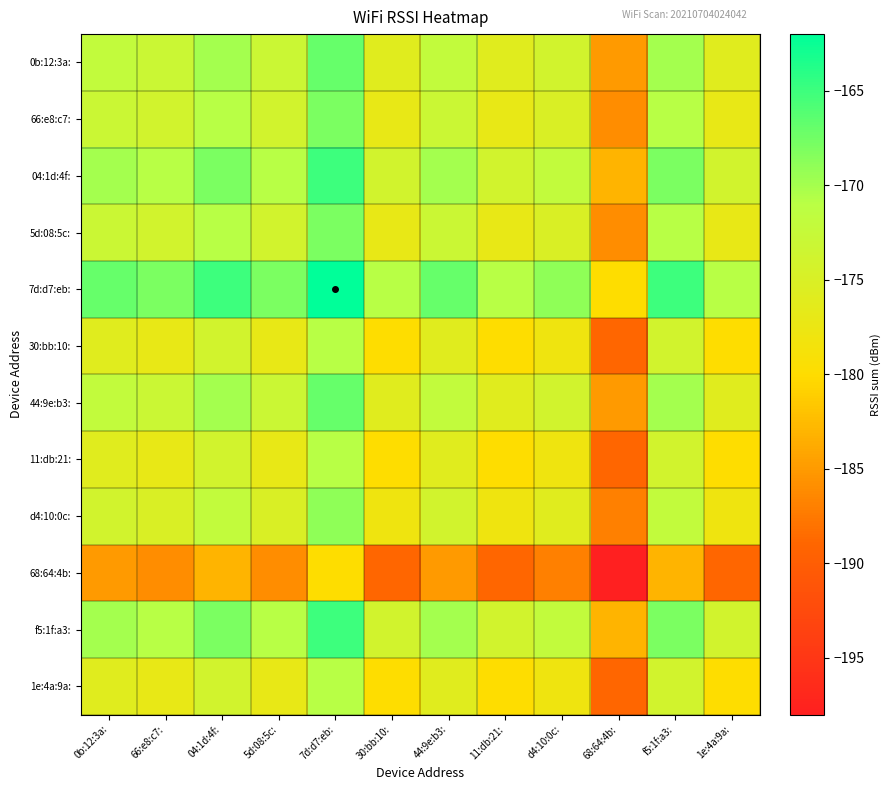

What is the total value across all series at 44:9e:b3:?

-2084